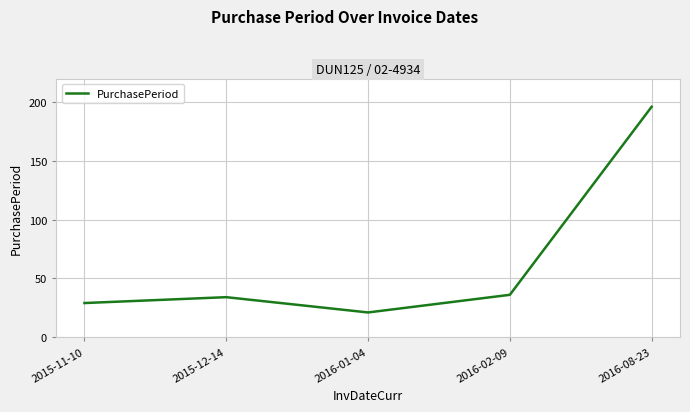

What position from the left is 2016-08-23?

5